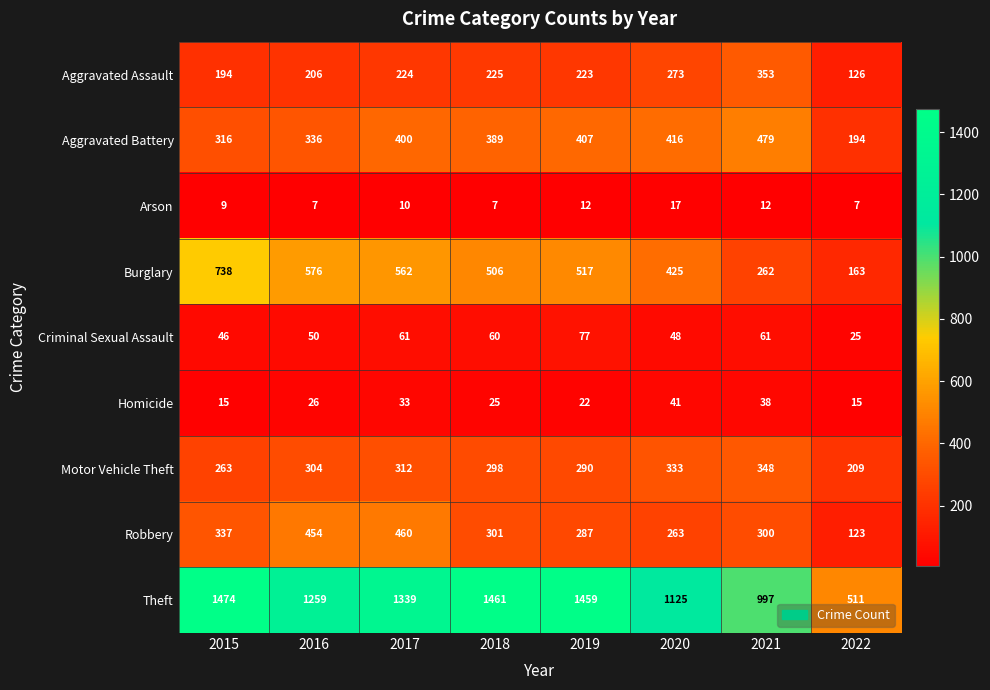

At which category is the sum across all series the highest?

2017